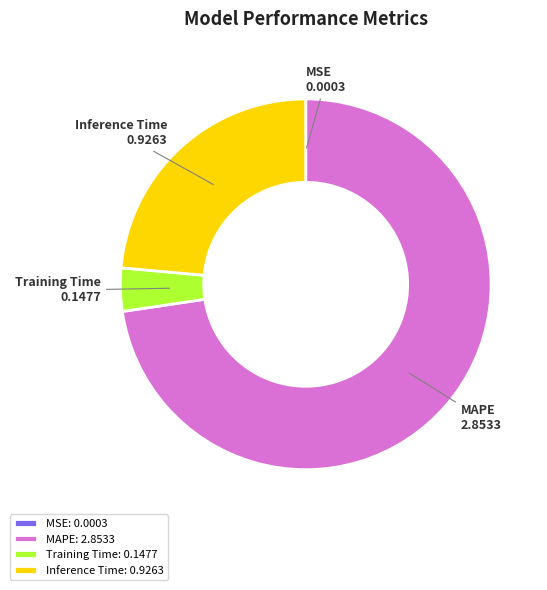

True or false: Training Time accounts for 4% of the total.

True